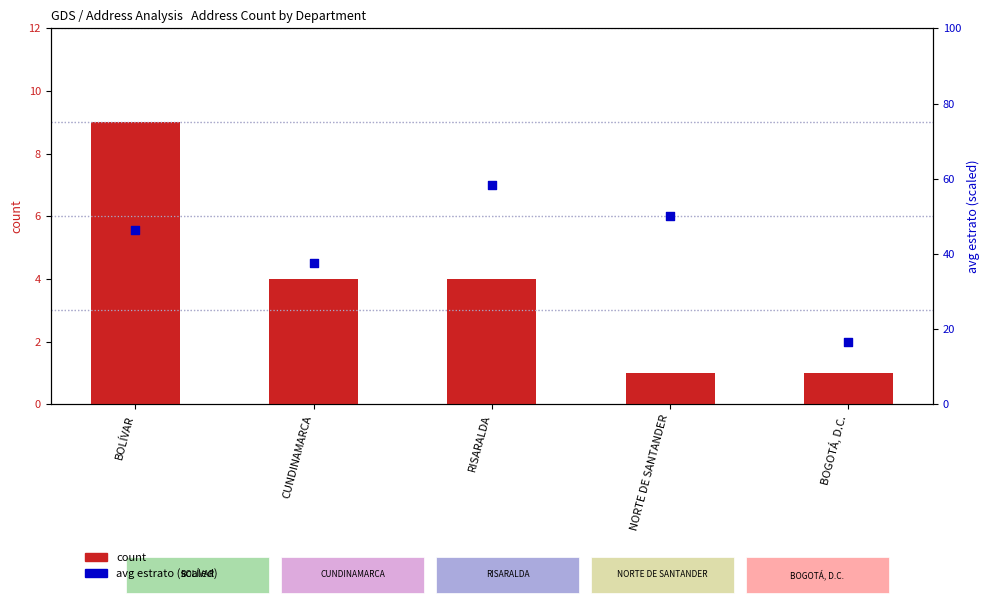

At which category is the sum across all series the highest?

RISARALDA